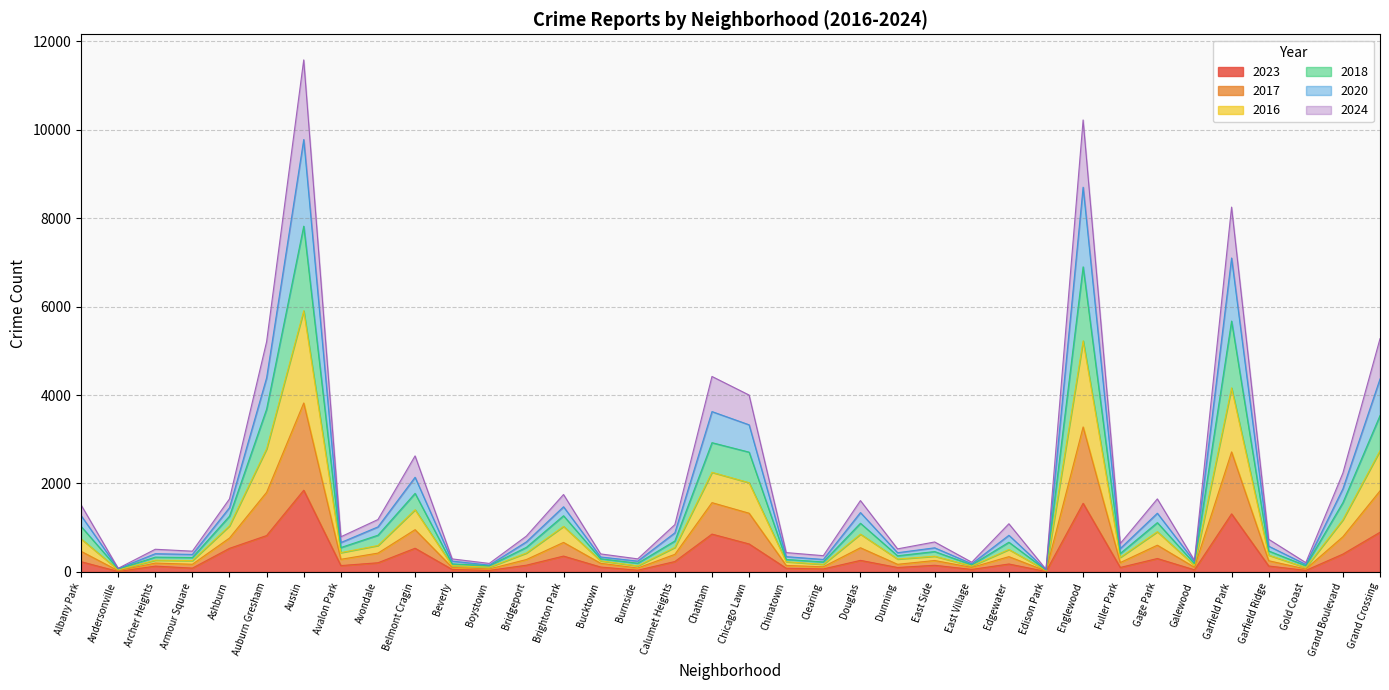

At which category does the chart reach its minimum across all series?

Edison Park